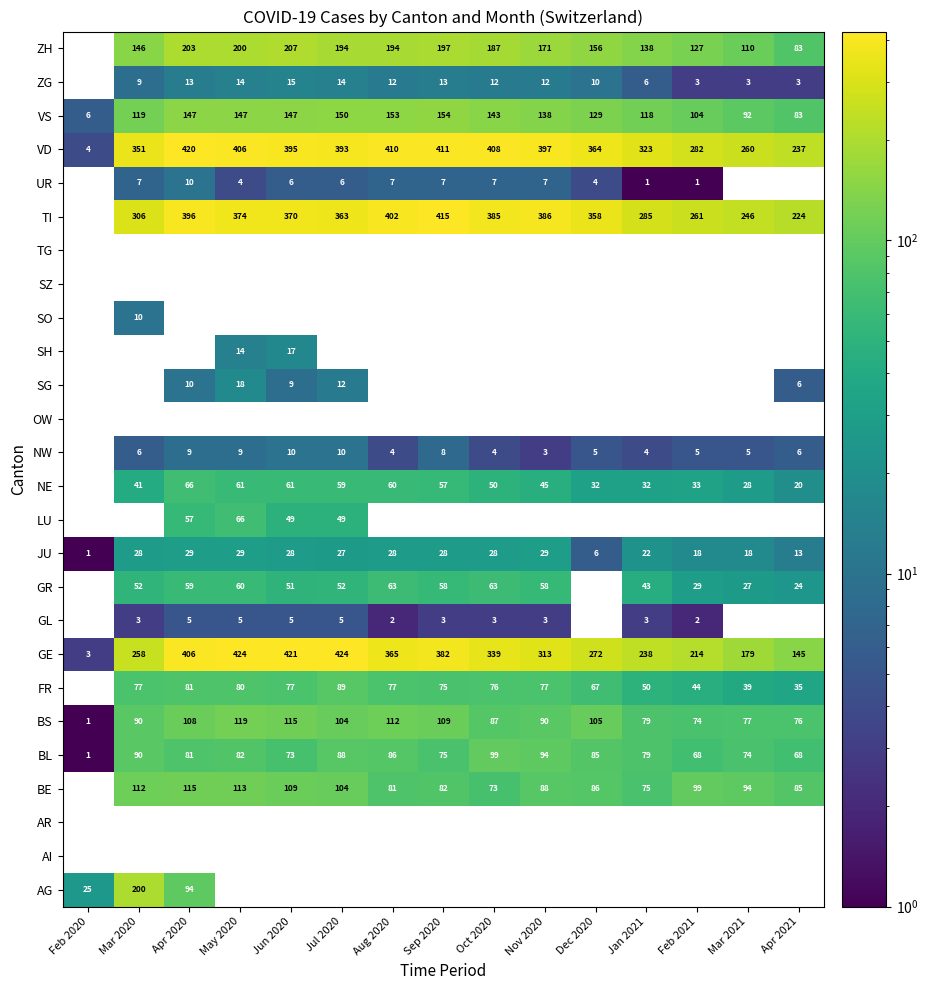

What is the difference between the maximum and minimum values in the VD series?

416